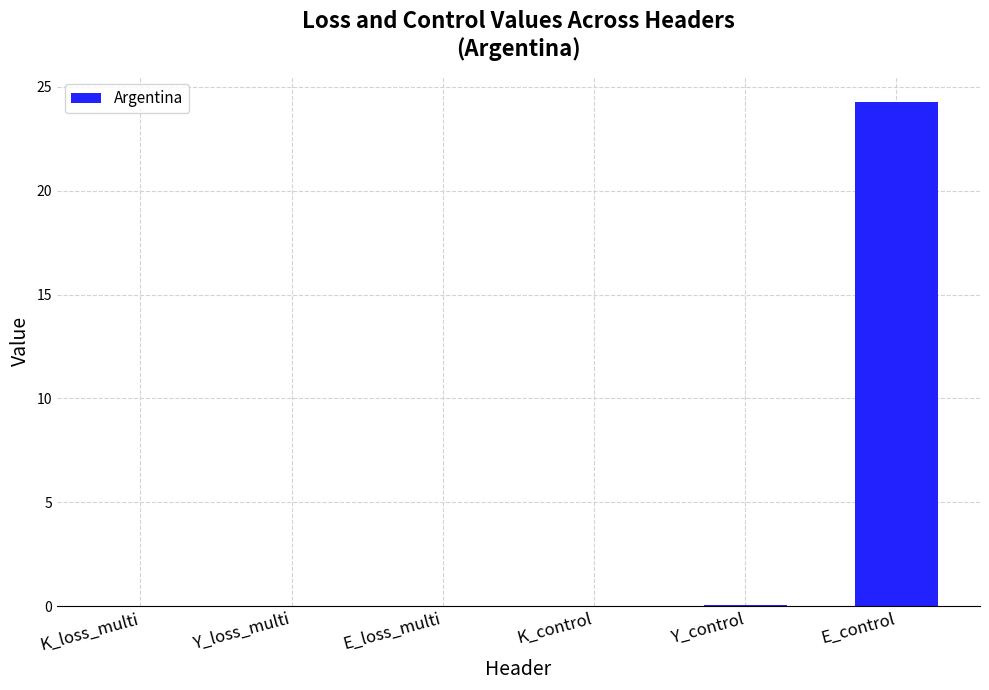

What is the maximum value shown in the chart?

24.3